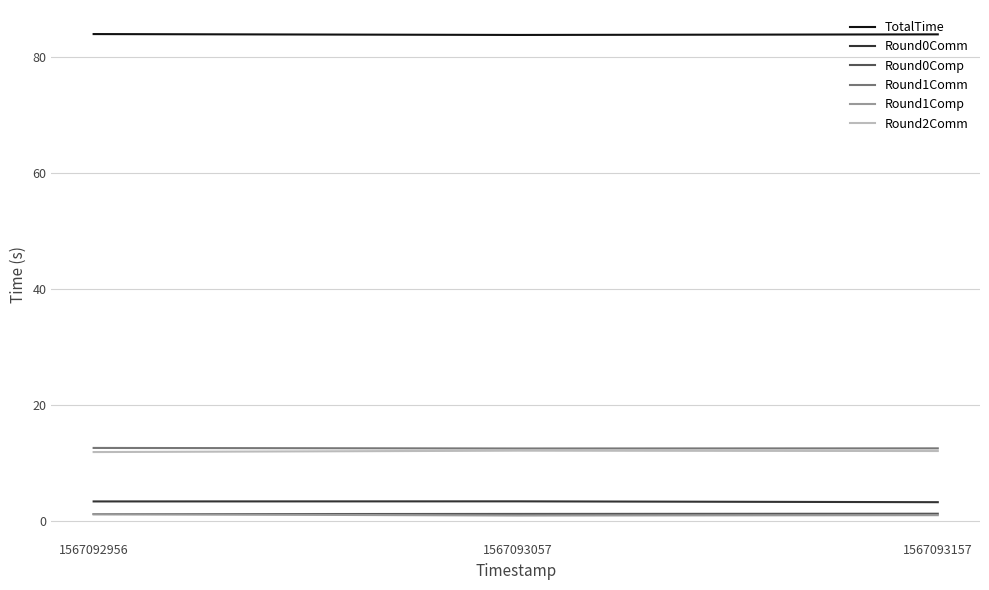

Count the number of categories in the chart.

3